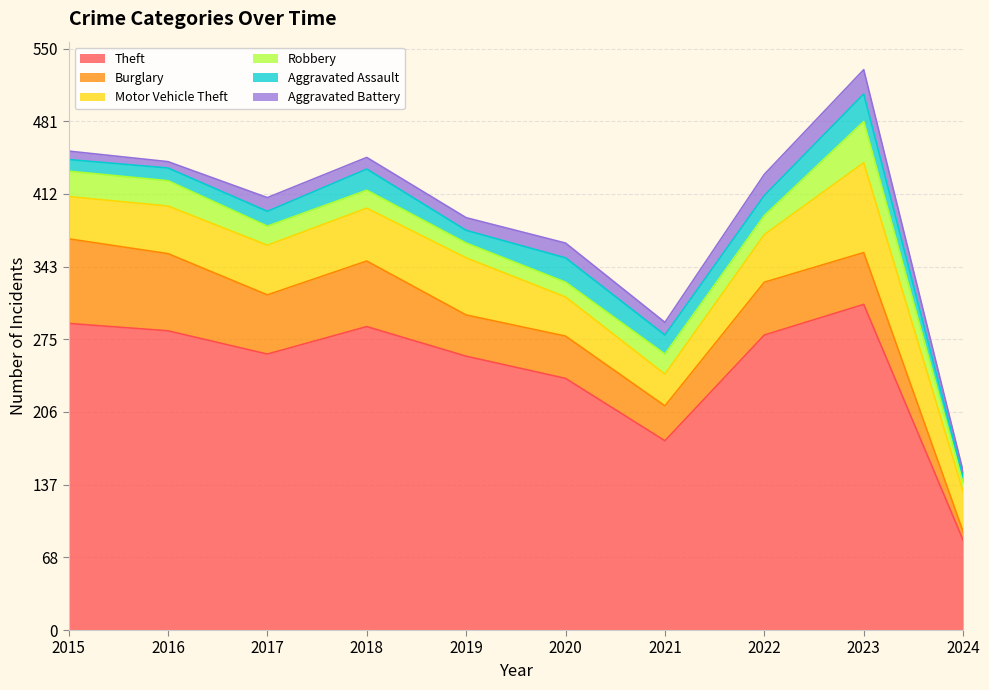

At how many categories does at least one series exceed 307?

1